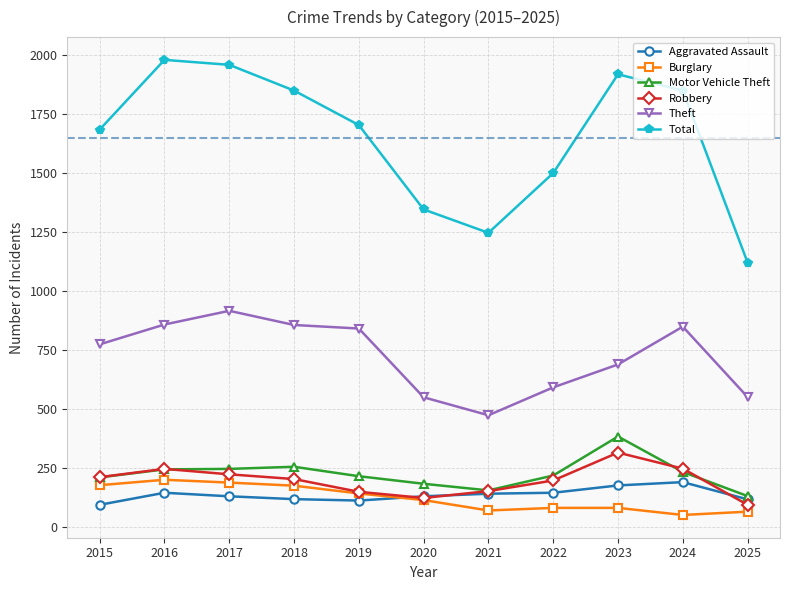

Which series has the largest total across all categories?

Total